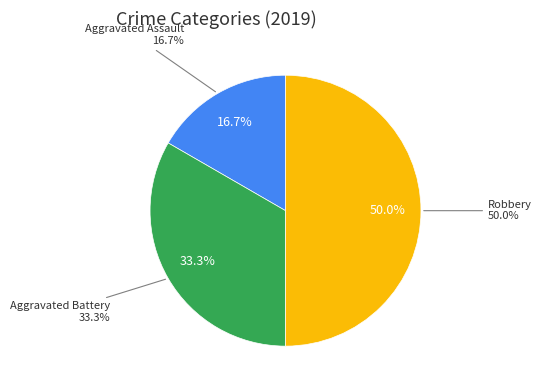

Count the number of slices in the pie.

3